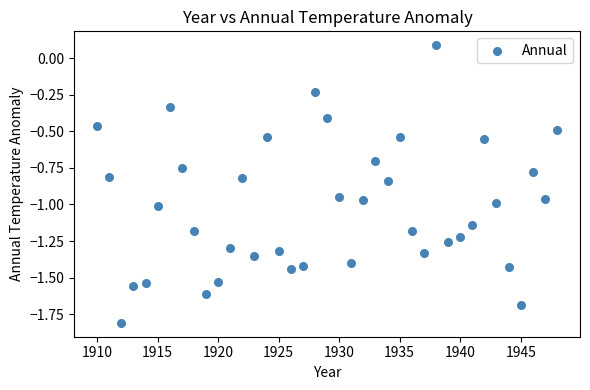

What is the range of Y values (max minus min)?

1.9